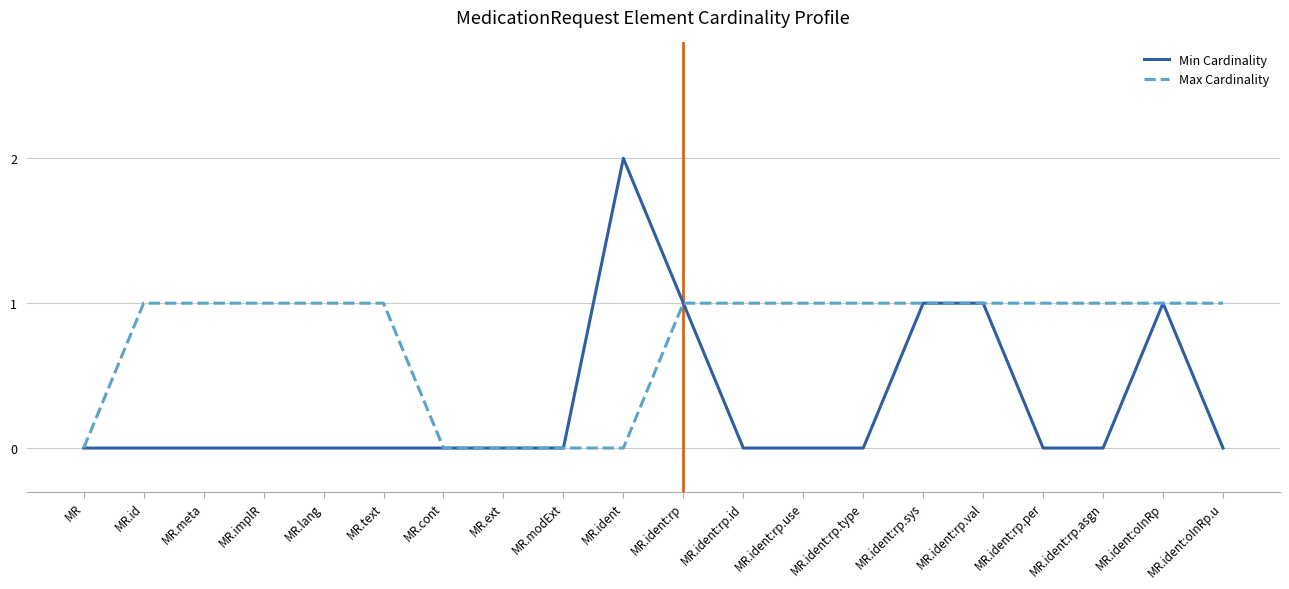

What position from the left is MR.ident:rp.id?

12